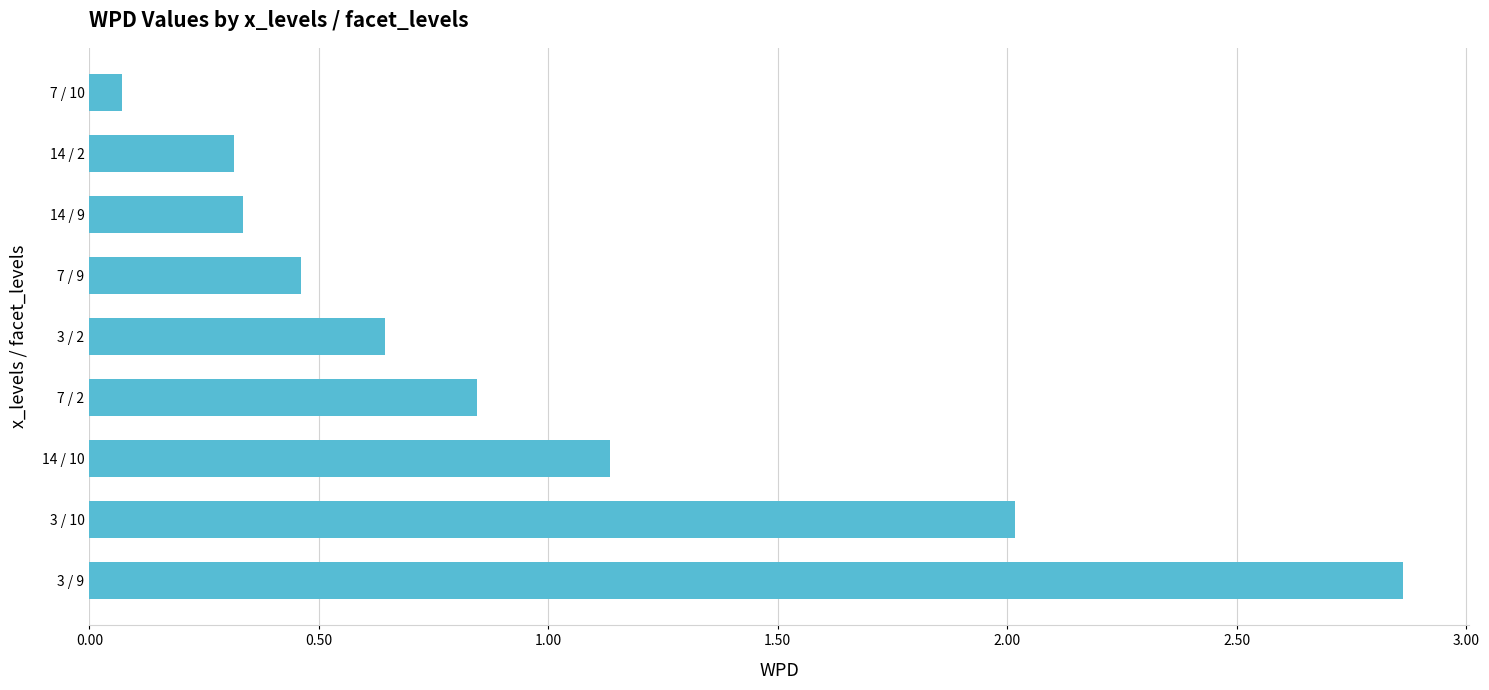

What is the difference between the maximum and minimum values?

2.8